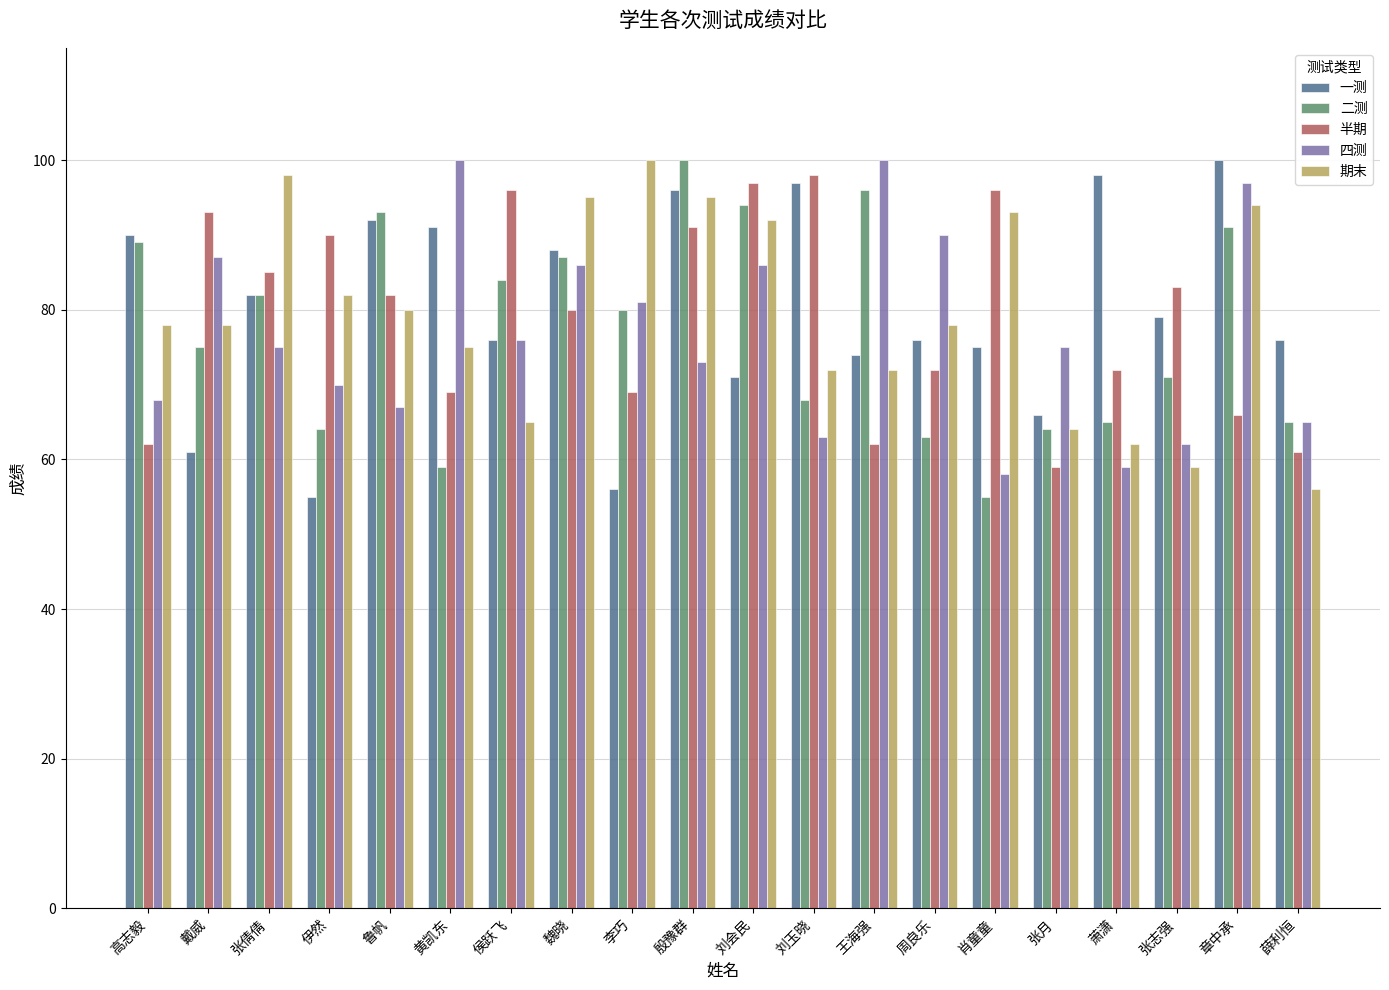

At which category is the sum across all series the highest?

殷豫群